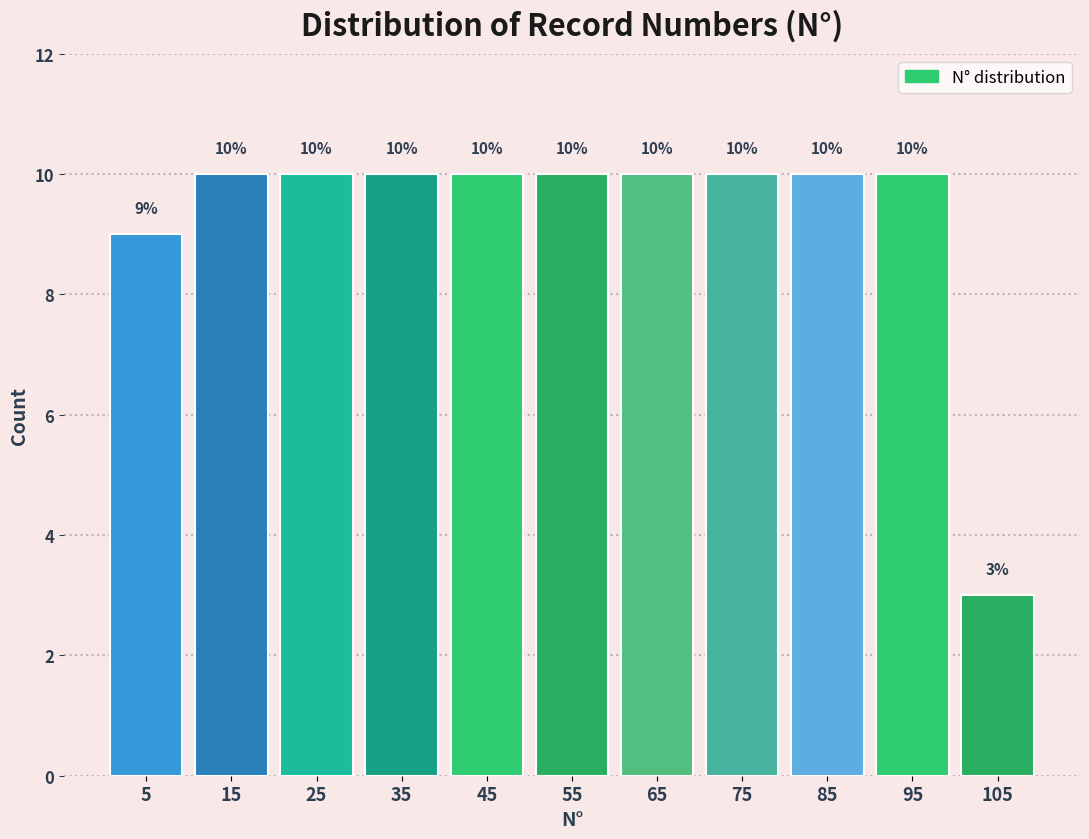

Reading left to right, transcribe this chart: for each bar, give the range it covers on the x-axis and its height.

0 to 10: 9
10 to 20: 10
20 to 30: 10
30 to 40: 10
40 to 50: 10
50 to 60: 10
60 to 70: 10
70 to 80: 10
80 to 90: 10
90 to 100: 10
100 to 110: 3